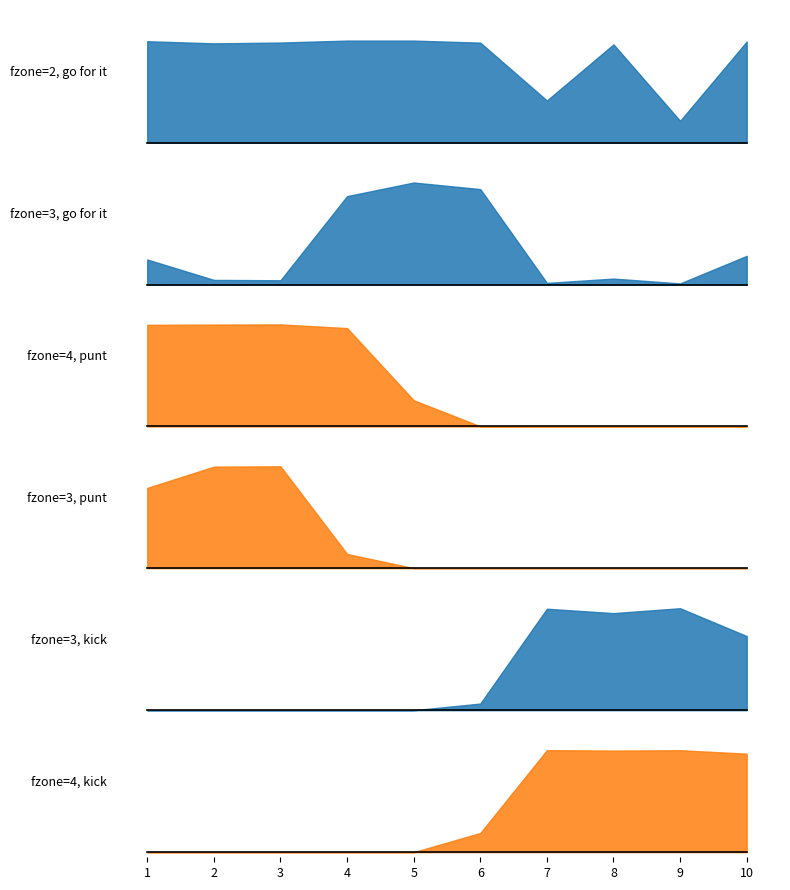

What is the greatest value displayed?

1.0